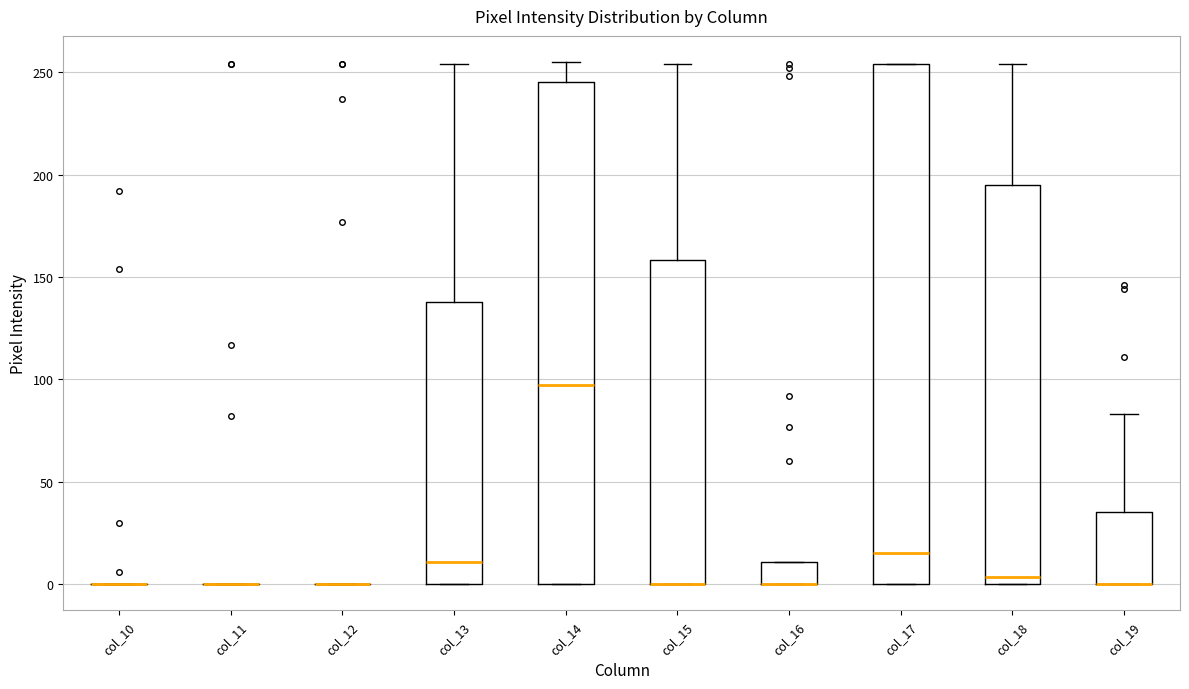

Reading left to right, transcribe this box plot: for each box, give where its median line is, the range the box spans, and where its two whiskers end, as read against the y-axis. The values are not printed on the chart, so give them approximately, as read against the axis.

col_10: box collapsed to a line at 0, whiskers 0 to 0
col_11: box collapsed to a line at 0, whiskers 0 to 0
col_12: box collapsed to a line at 0, whiskers 0 to 0
col_13: median 10, box 0 to 140, whiskers 0 to 255
col_14: median 100, box 0 to 245, whiskers 0 to 255
col_15: median 0 (drawn on the box's lower edge), box 0 to 160, whiskers 0 to 255
col_16: median 0 (drawn on the box's lower edge), box 0 to 10, whiskers 0 to 10
col_17: median 15, box 0 to 255, whiskers 0 to 255
col_18: median 5, box 0 to 195, whiskers 0 to 255
col_19: median 0 (drawn on the box's lower edge), box 0 to 35, whiskers 0 to 85